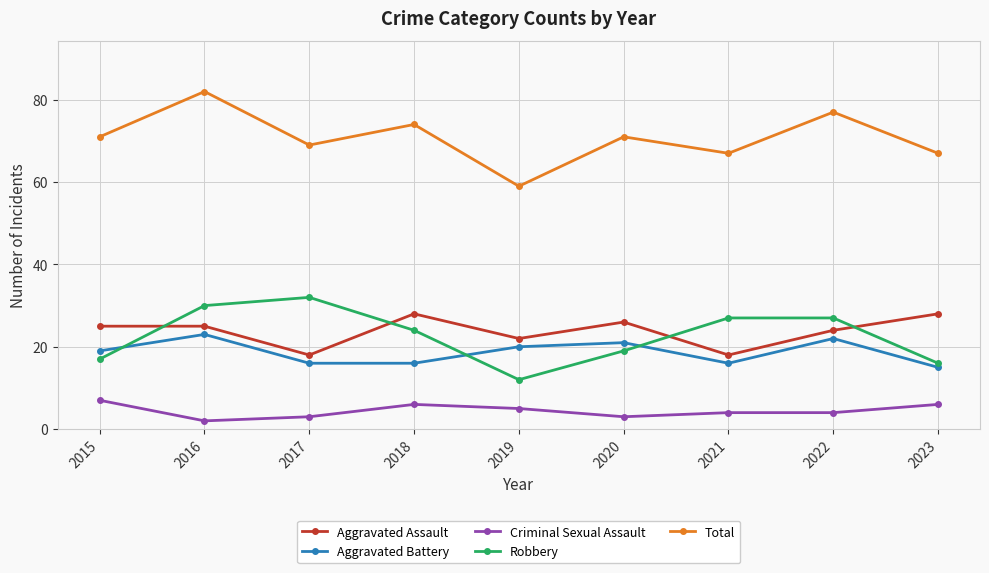

What is the difference between the maximum and minimum values in the Aggravated Assault series?

10